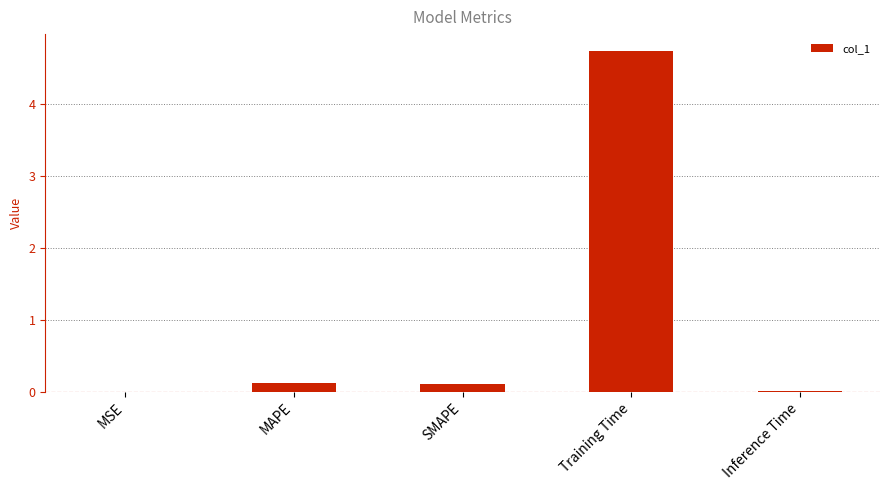

The value at Training Time is 1.3. True or false?

False